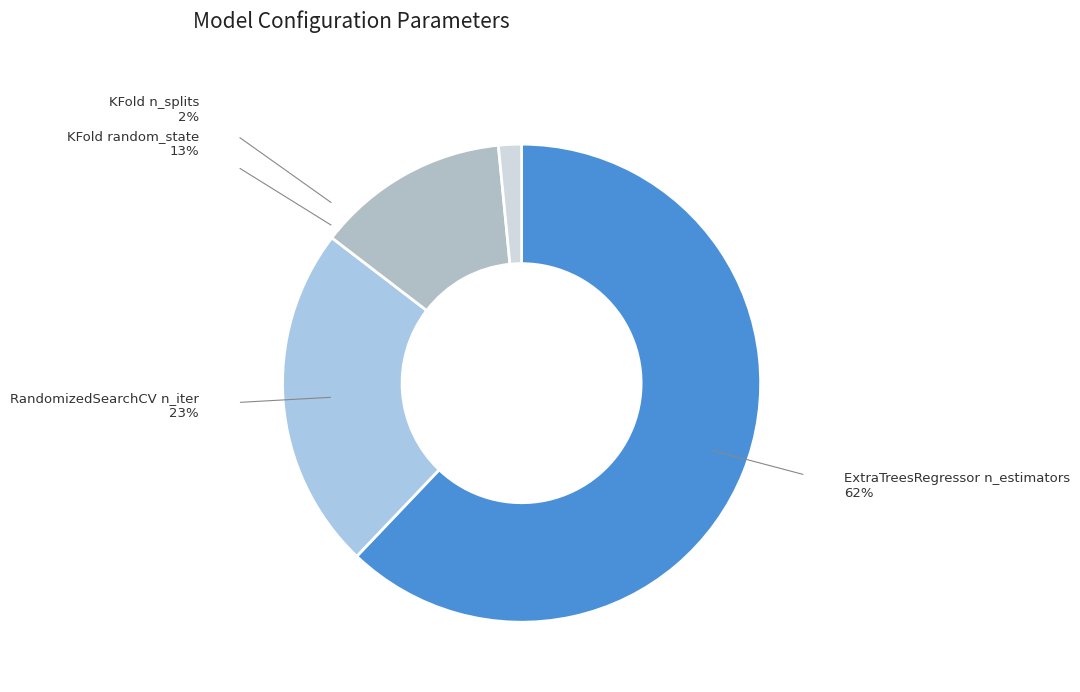

Which category accounts for the majority?

ExtraTreesRegressor n_estimators